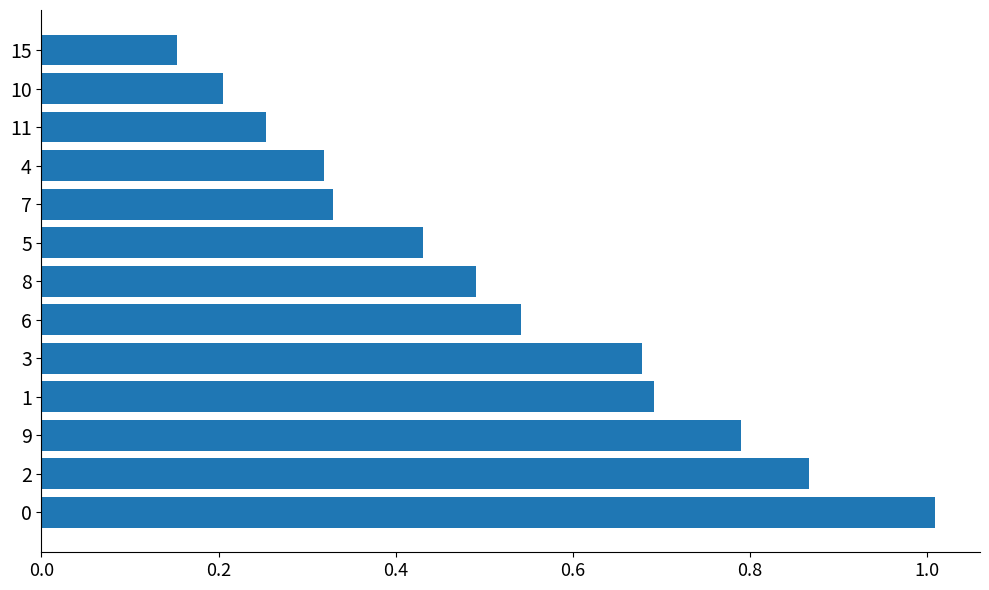

Does the chart contain any negative values?

No